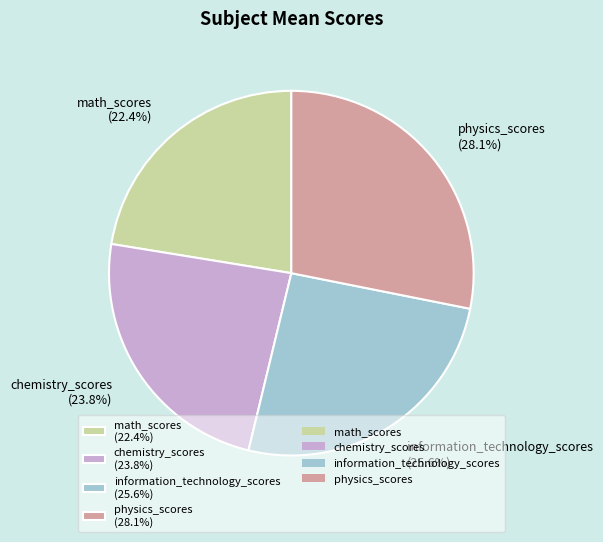

Which category has the biggest portion of the pie?

physics_scores